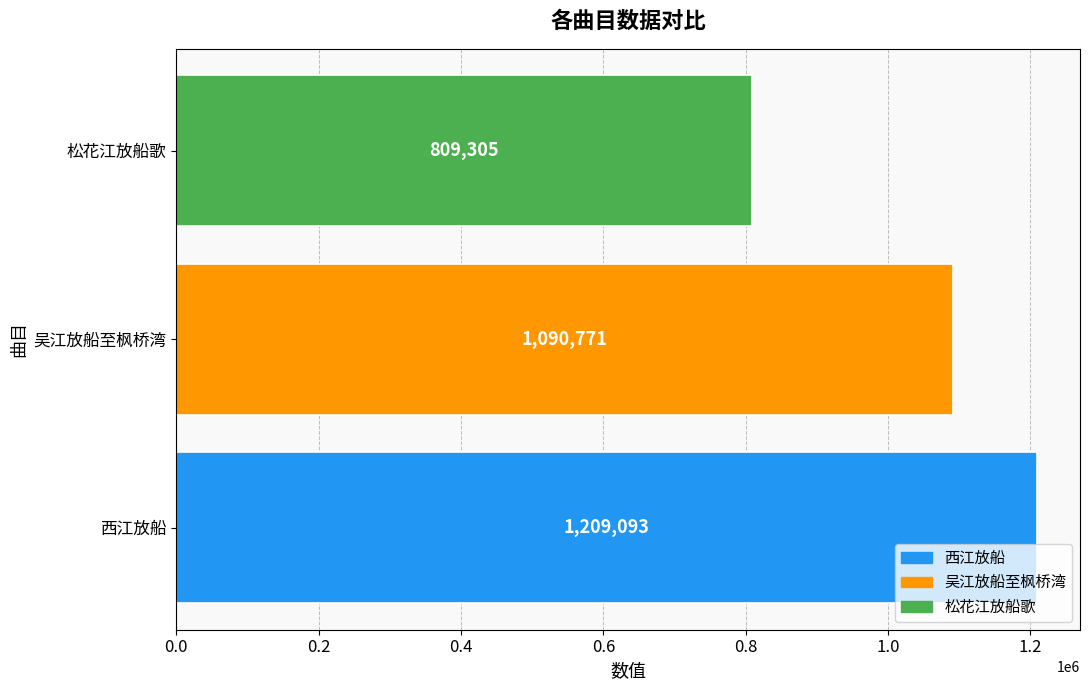

How many series are shown in this chart?

1